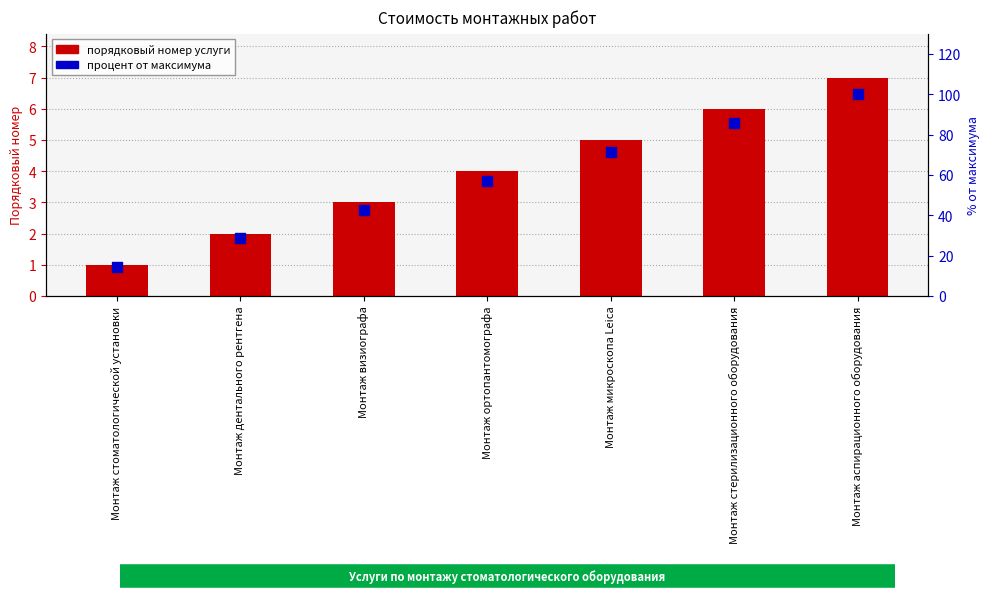

What are all the series names shown in the legend?

порядковый номер услуги, процент от максимума